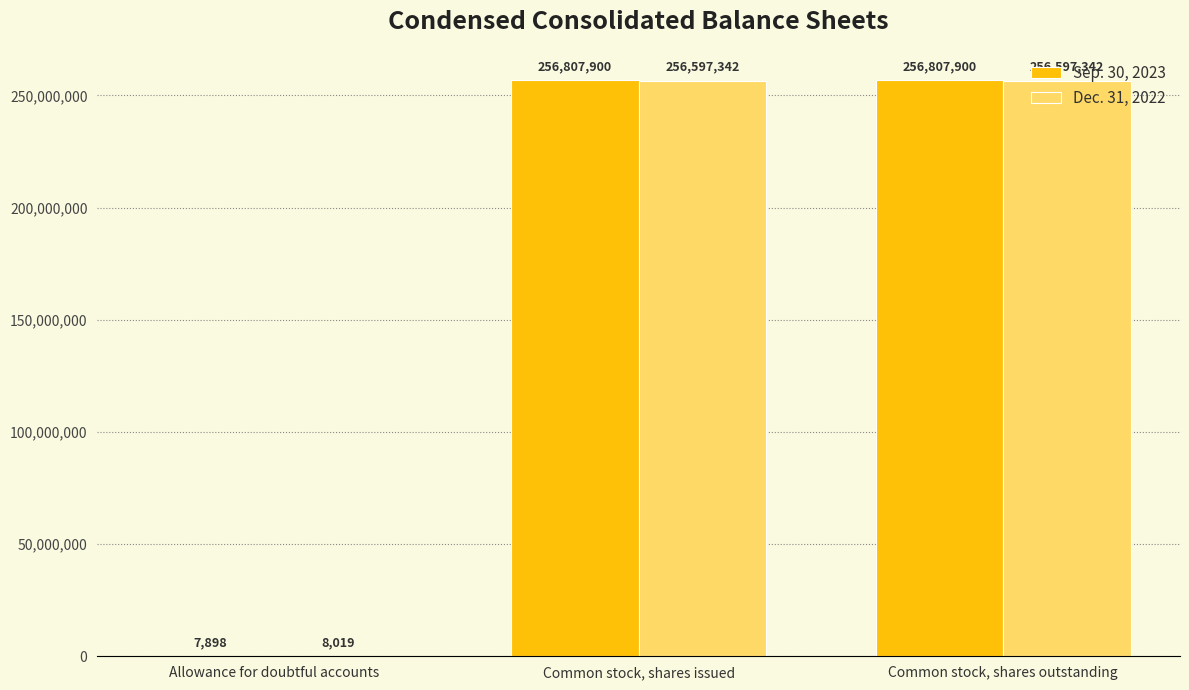

What are all the series names shown in the legend?

Sep. 30, 2023, Dec. 31, 2022